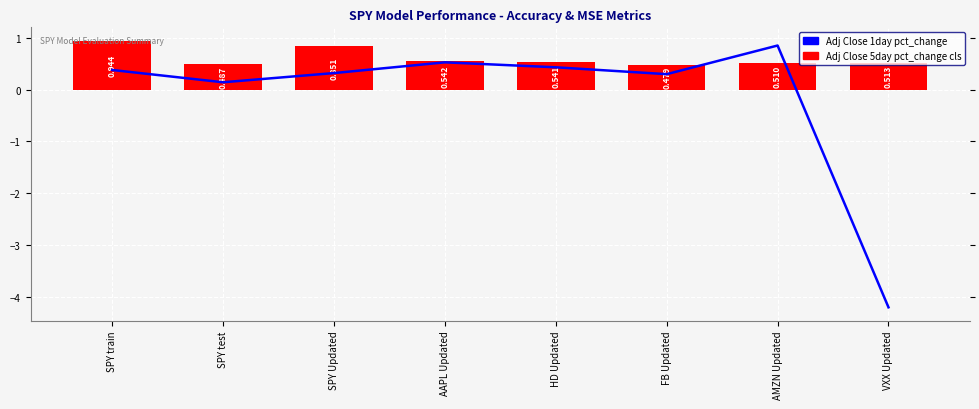

Which has a higher value, AAPL Updated or AMZN Updated?

AMZN Updated